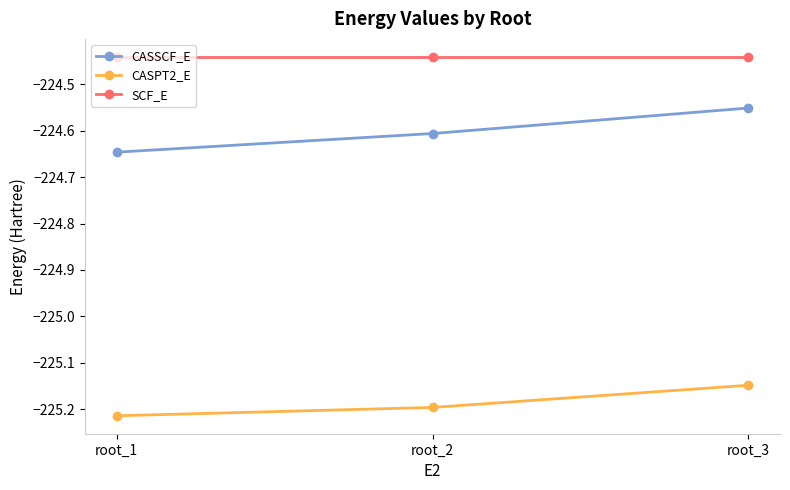

At which label is CASSCF_E closest to -224?

root_3